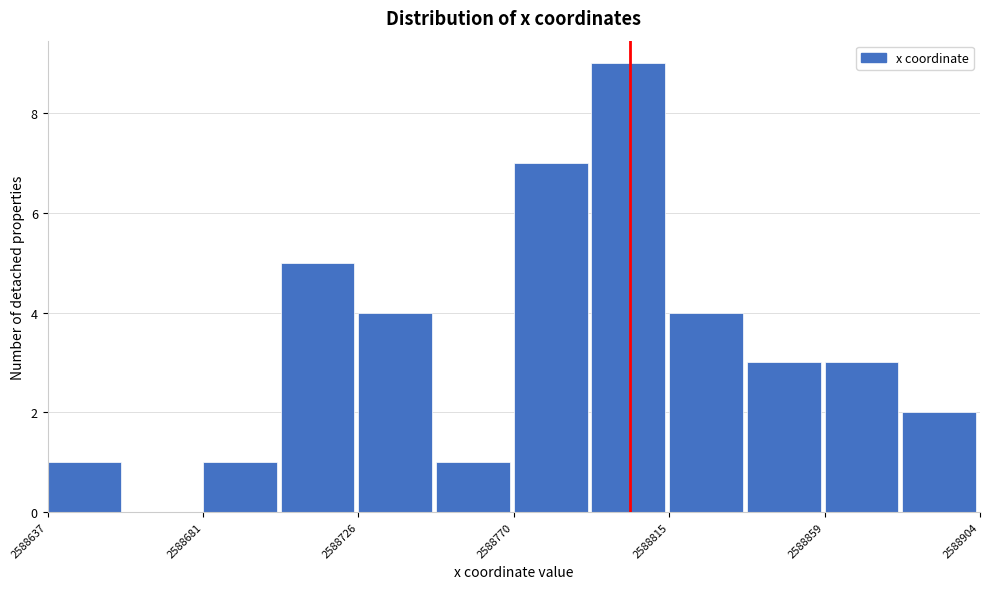

Over which range of the x-axis is the bar tallest?

2588795 to 2588815